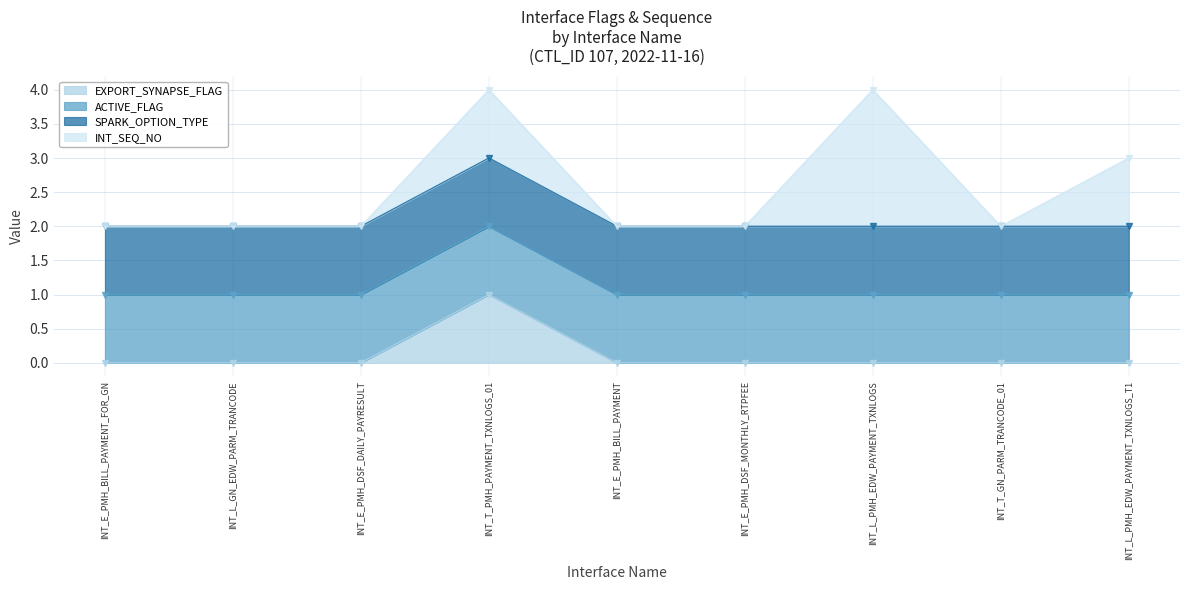

The value of EXPORT_SYNAPSE_FLAG at INT_L_PMH_EDW_PAYMENT_TXNLOGS_T1 is -1. True or false?

False